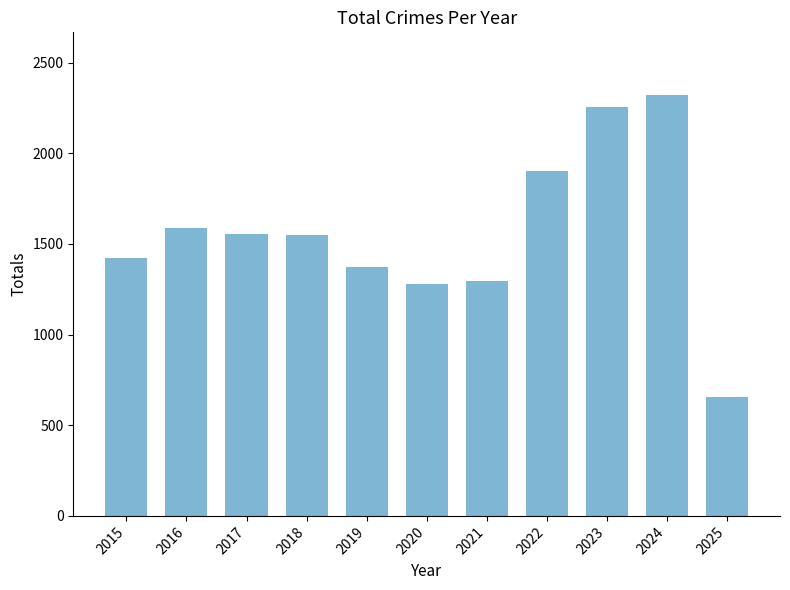

What is the average value?

1563